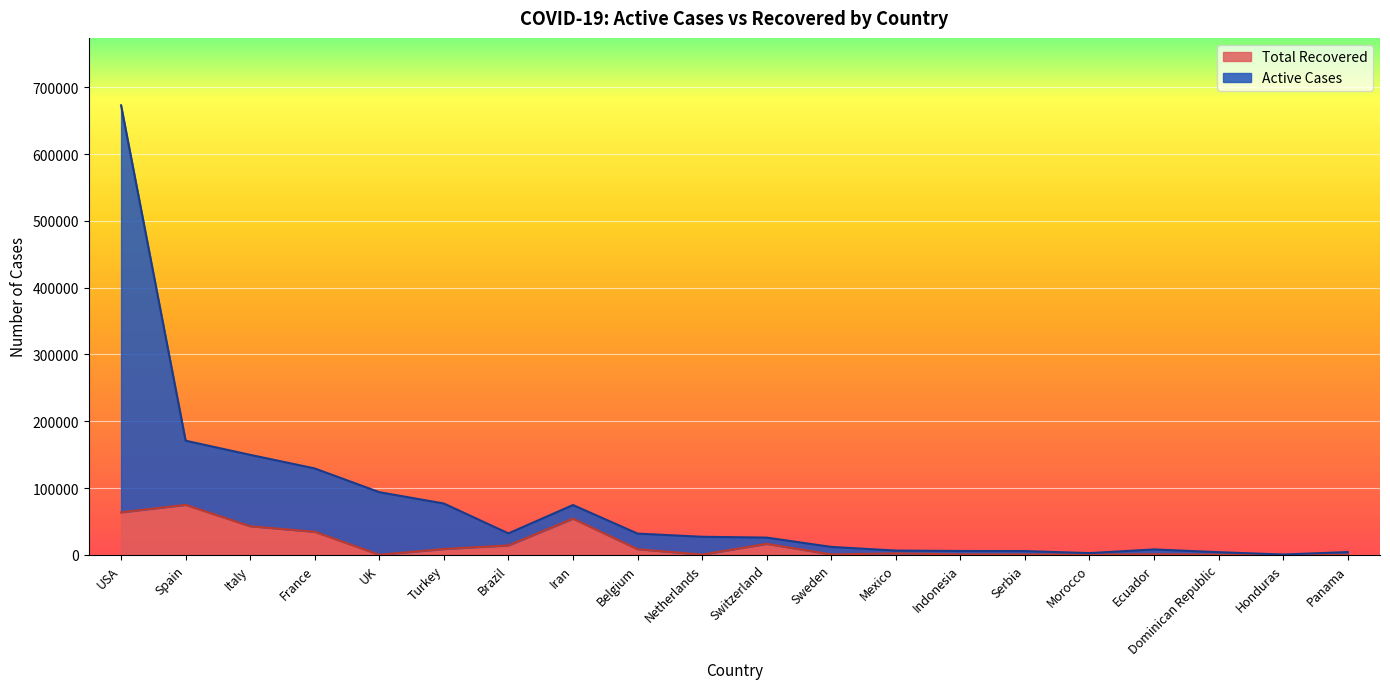

What position from the right is Panama?

1